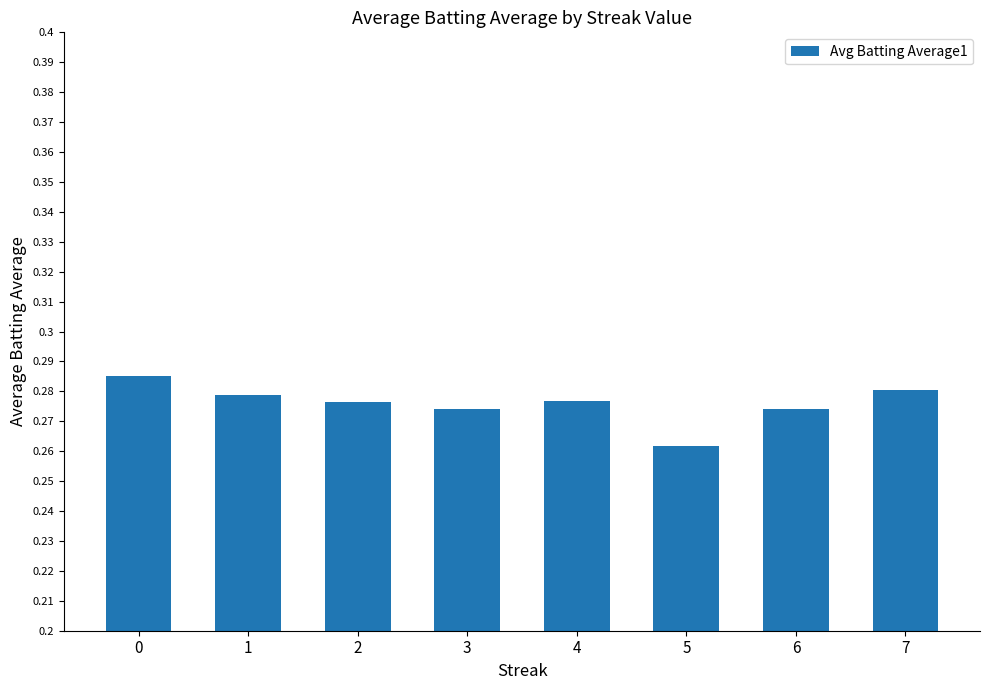

Where is the data nearest to the value 0?

5